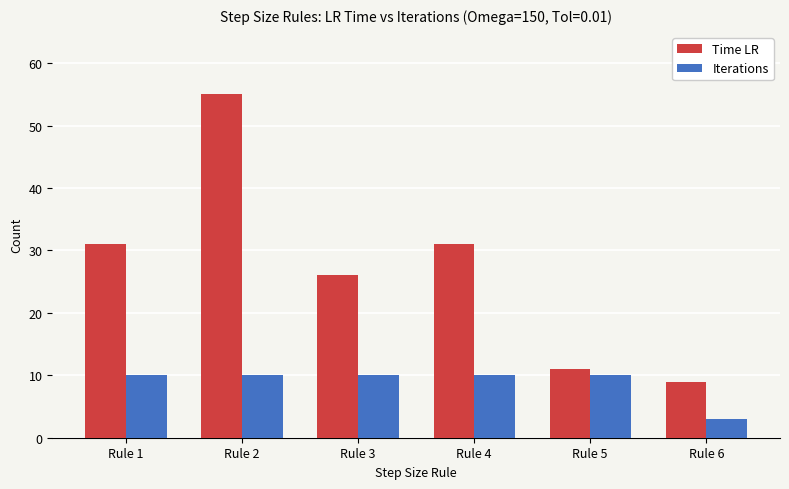

How many bars are there in each group?

2